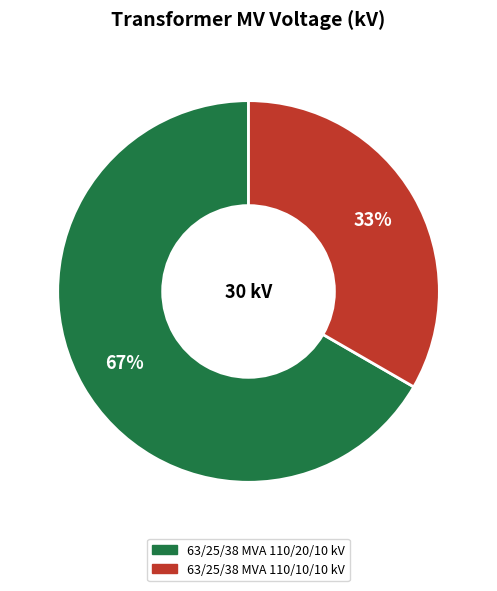

To the nearest percent, what is the combined percentage of 63/25/38 MVA 110/10/10 kV and 63/25/38 MVA 110/20/10 kV?

100%